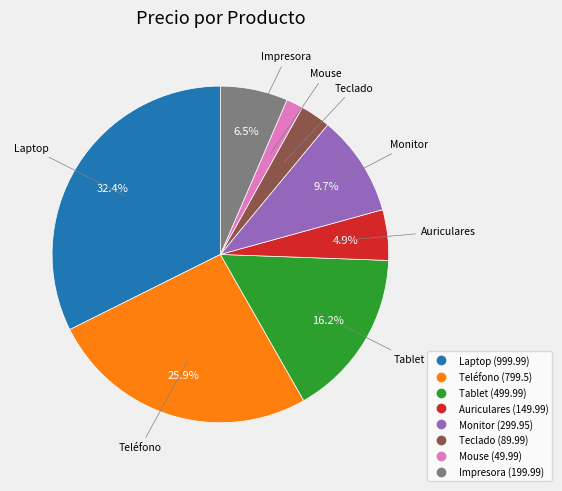

Is it true that Teléfono is 33% of the pie?

False